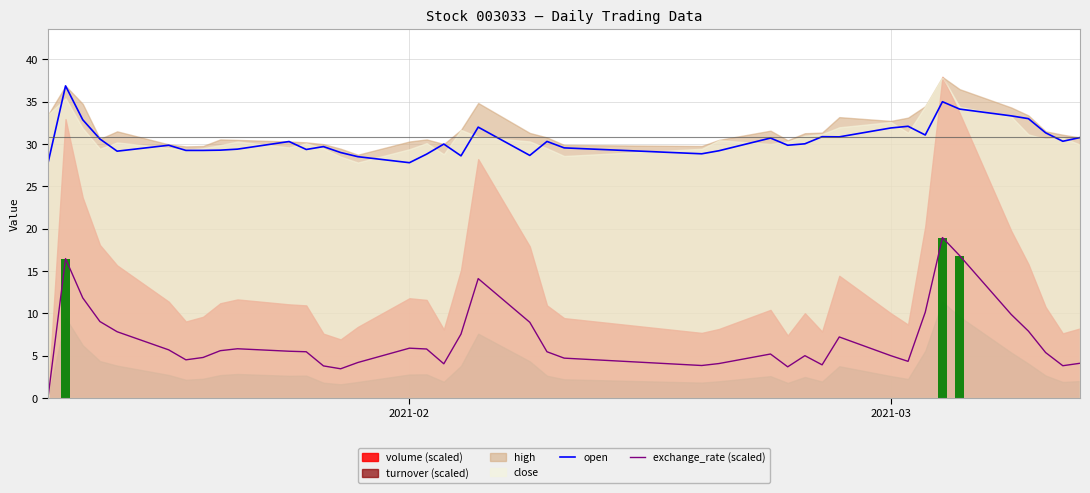

True or false: exchange_rate (scaled) and open intersect in this chart.

False